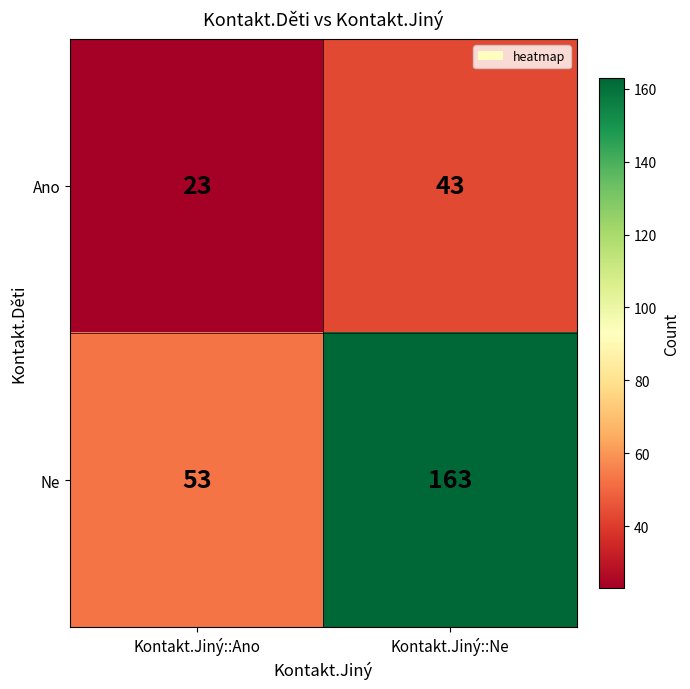

How many categories are shown in the chart?

2